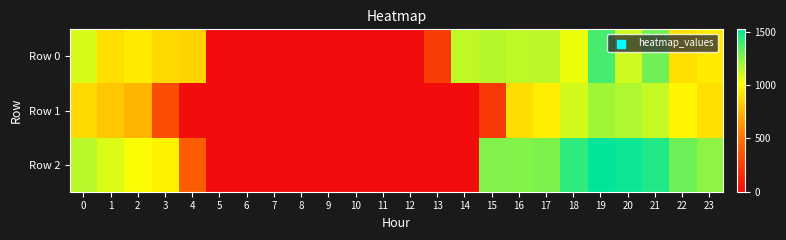

Which has a higher value, 18 or 15?

15